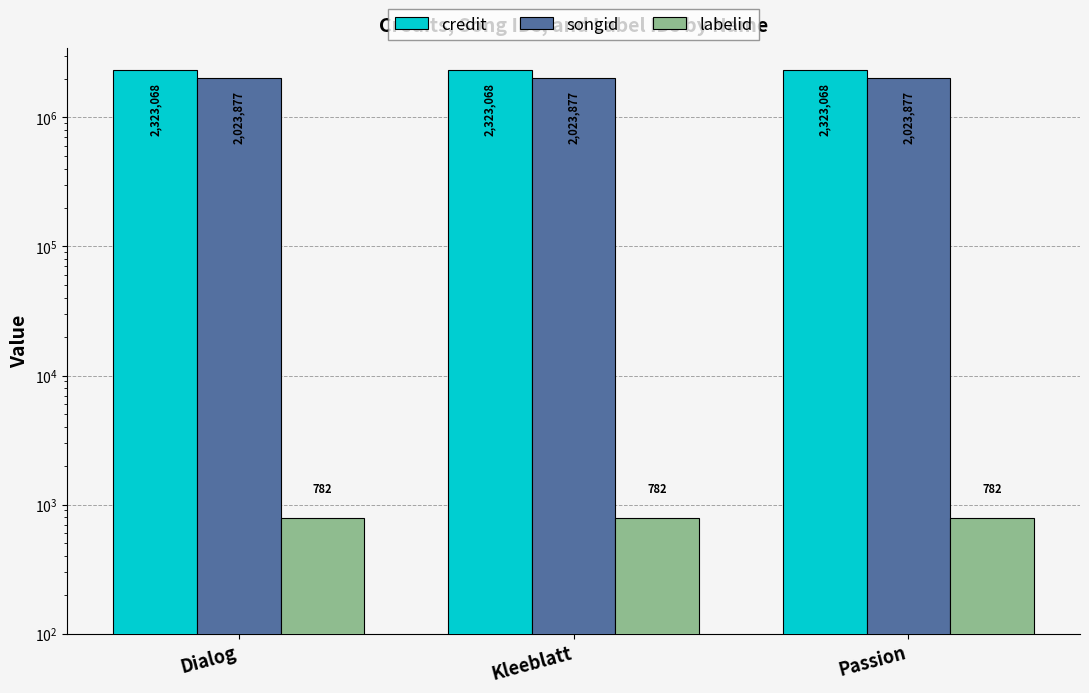

What is the sum of the labelid values at Dialog and Passion?

1564